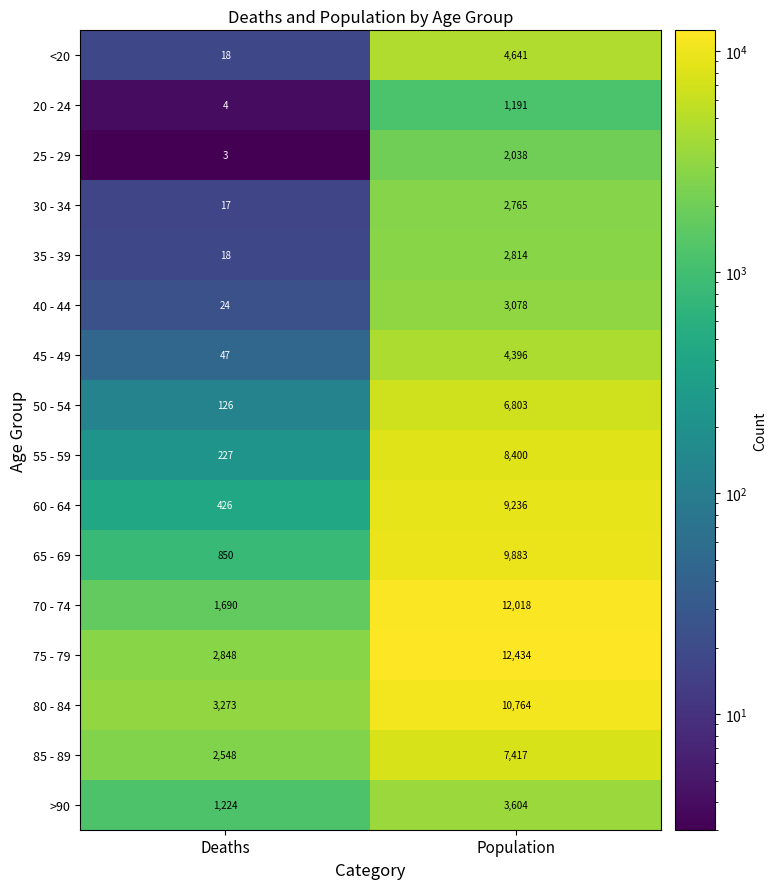

What is the greatest value displayed?

12434